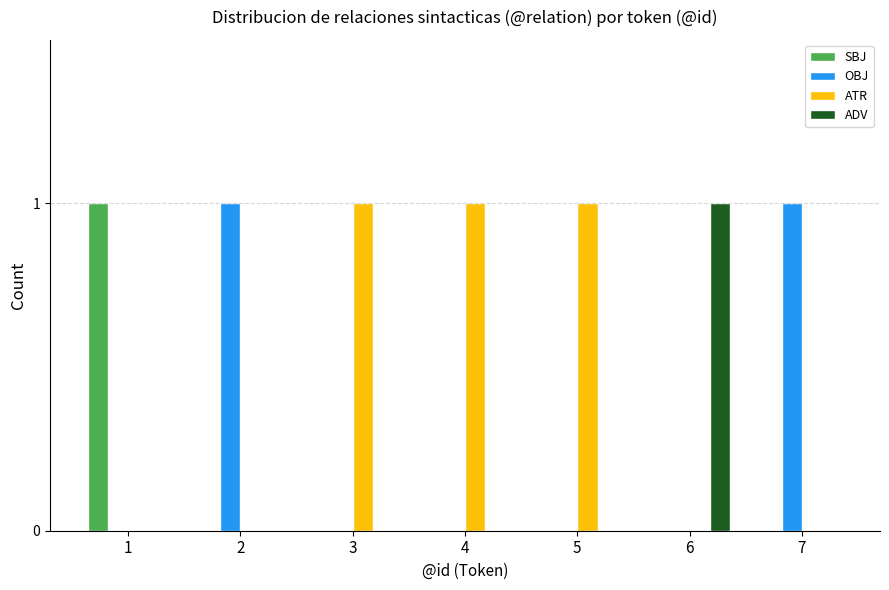

True or false: OBJ has a value of 0 at 6.

True